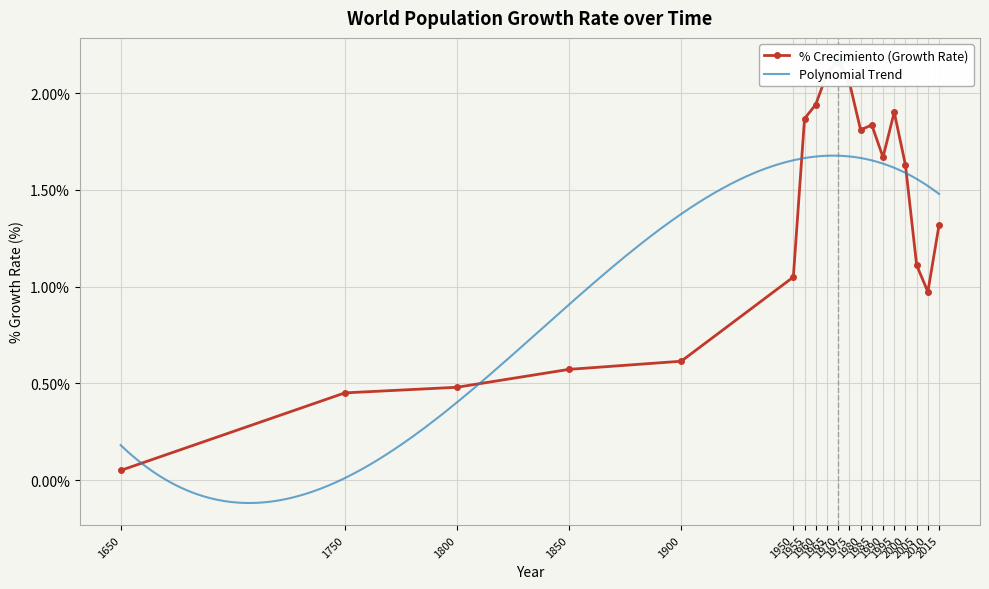

What is the ratio of the value at 1950 to the value at 1975?

0.5